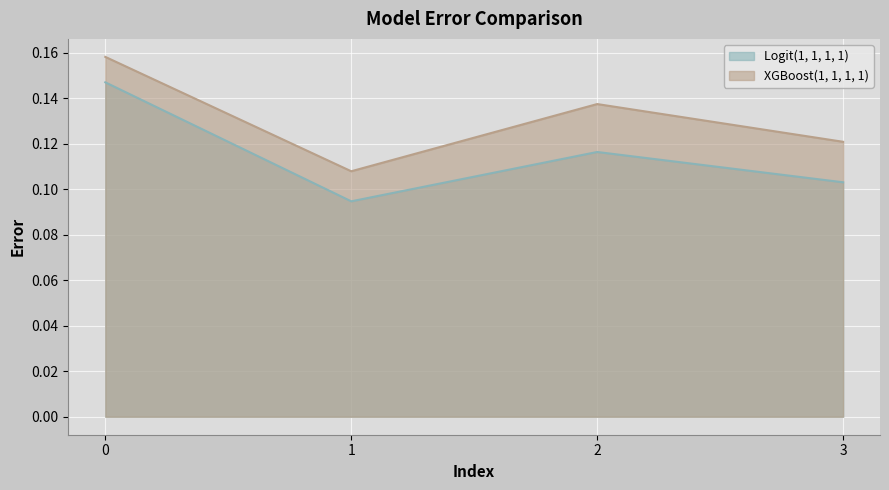

Count the number of data series in this chart.

2